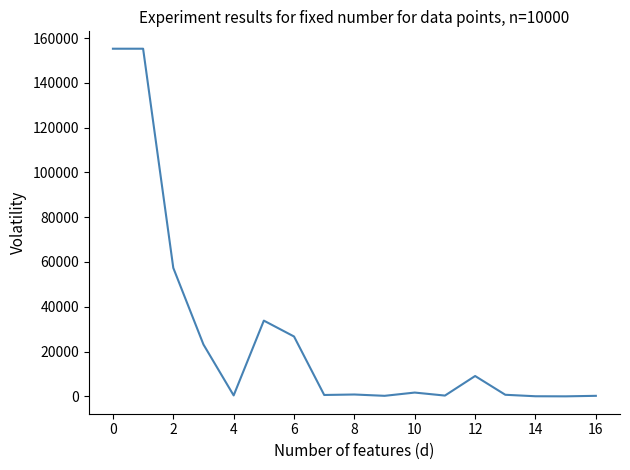

What is the difference between the maximum and minimum values?

155232.4